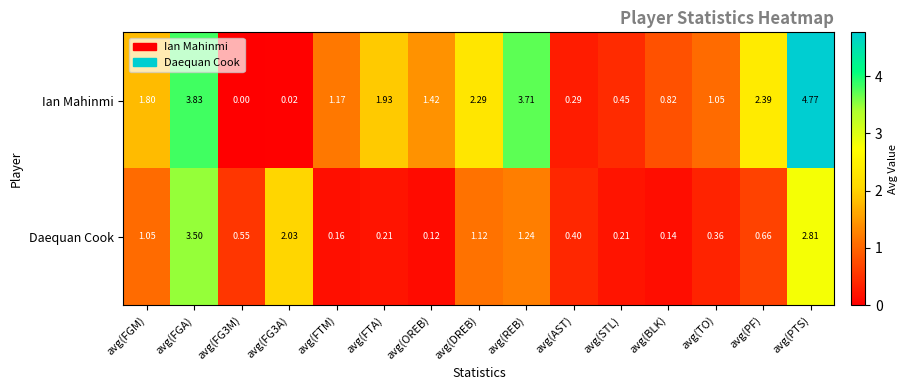

Which series has the largest range (max minus min)?

Ian Mahinmi